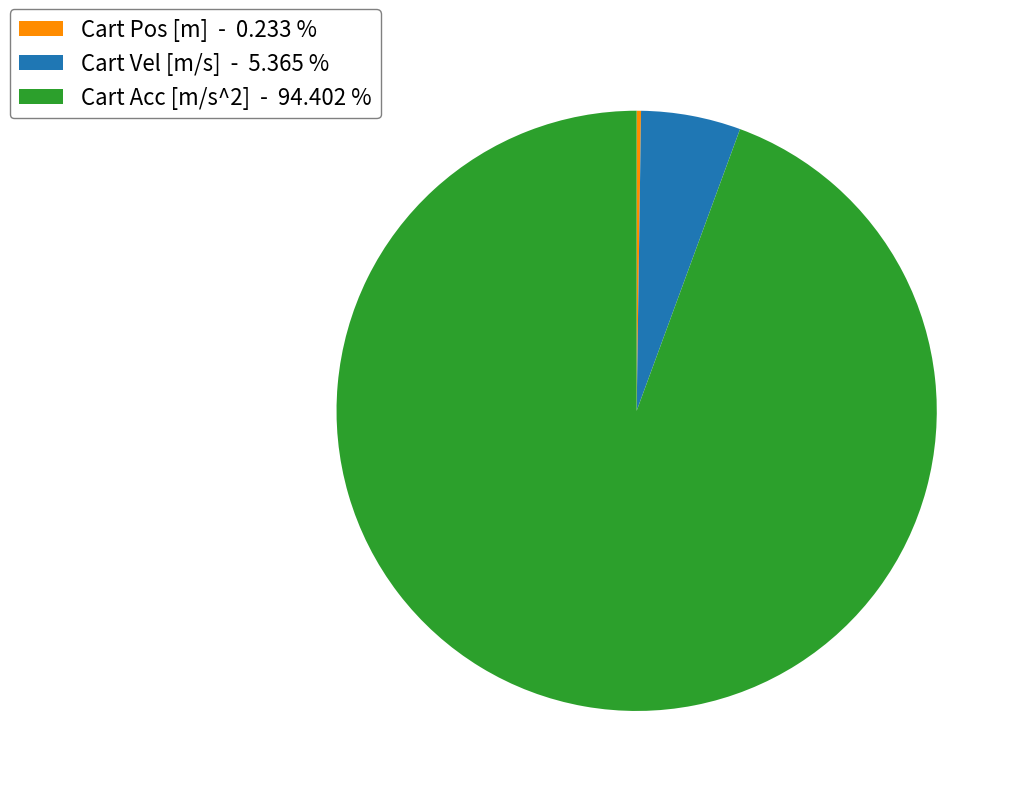

Is there any slice that represents more than half of the pie?

Yes